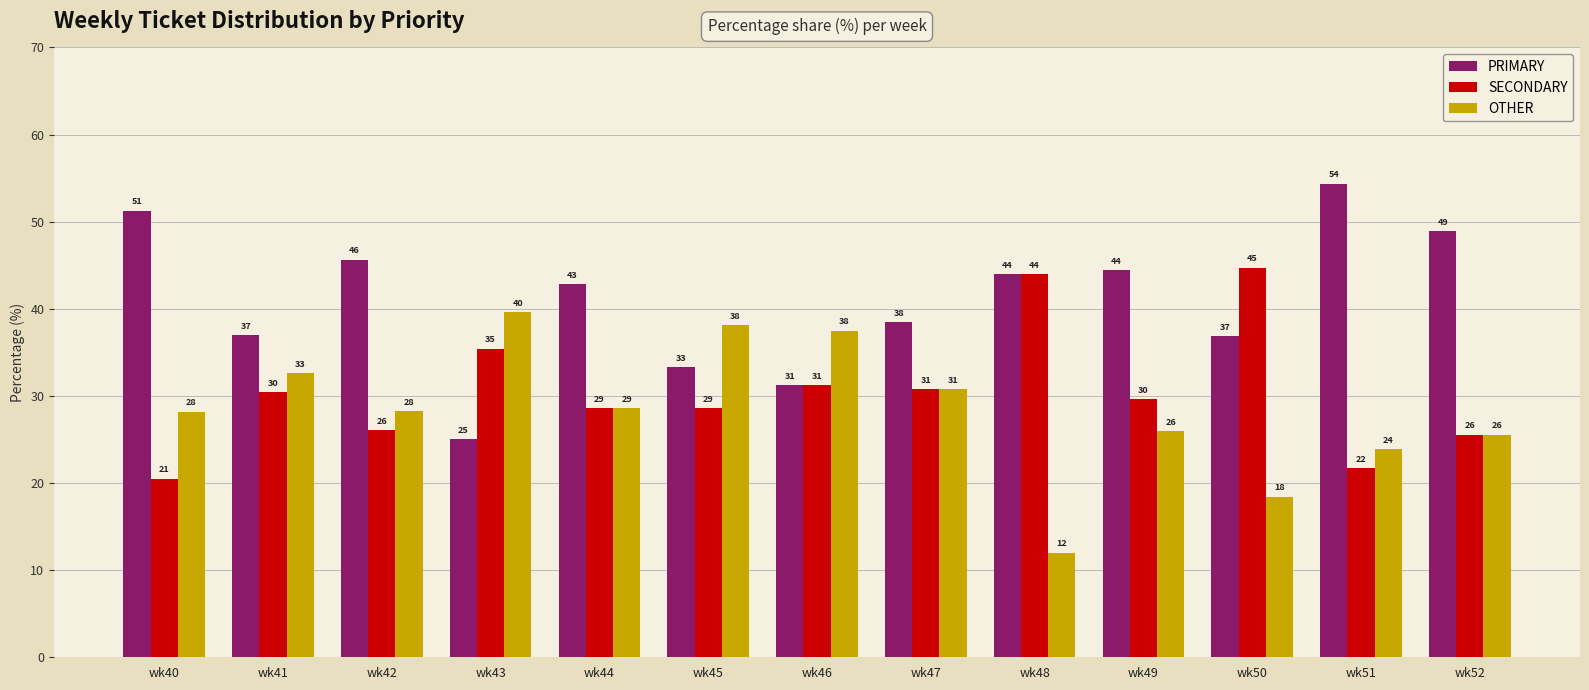

Reading right to left, transcribe all the data shown in this chart.

PRIMARY: wk52=48.9	wk51=54.3	wk50=36.8	wk49=44.4	wk48=44.0	wk47=38.5	wk46=31.2	wk45=33.3	wk44=42.9	wk43=25.0	wk42=45.7	wk41=37.0	wk40=51.3
SECONDARY: wk52=25.5	wk51=21.7	wk50=44.7	wk49=29.6	wk48=44.0	wk47=30.8	wk46=31.2	wk45=28.6	wk44=28.6	wk43=35.4	wk42=26.1	wk41=30.4	wk40=20.5
OTHER: wk52=25.5	wk51=23.9	wk50=18.4	wk49=25.9	wk48=12.0	wk47=30.8	wk46=37.5	wk45=38.1	wk44=28.6	wk43=39.6	wk42=28.3	wk41=32.6	wk40=28.2